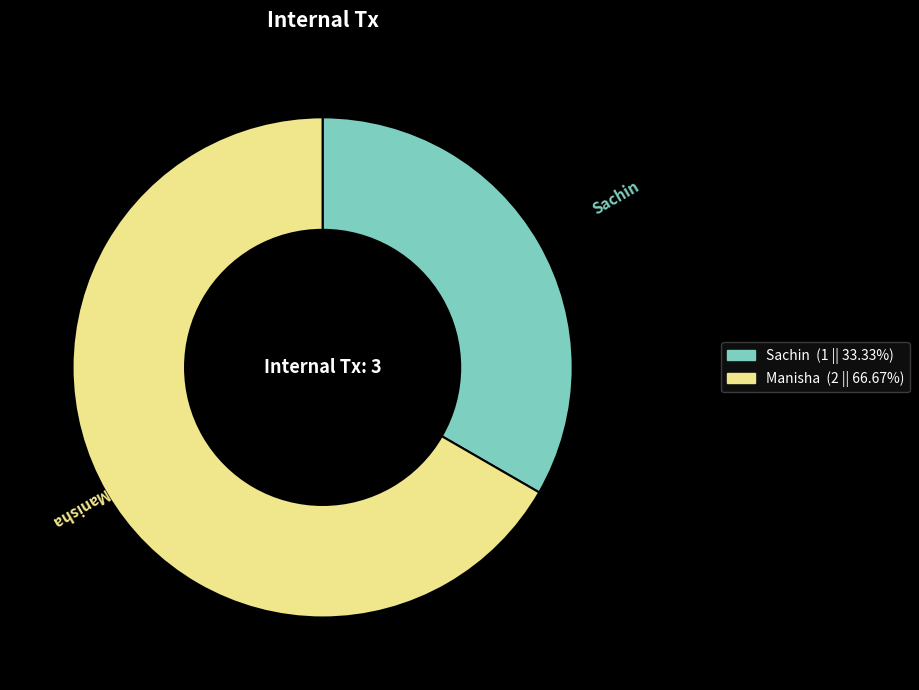

Count the number of slices in the pie.

2